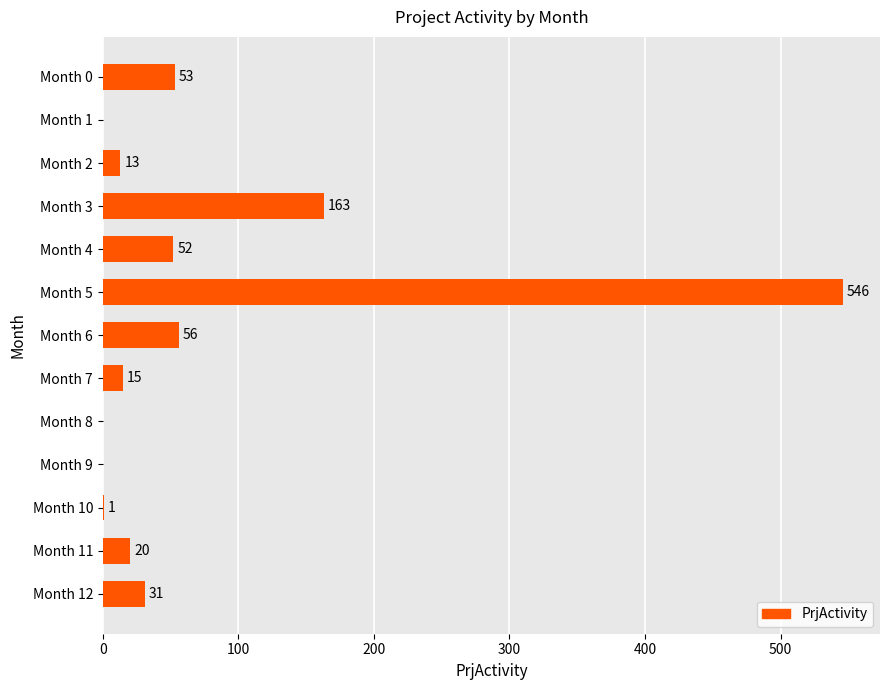

The value at Month 1 is -204. True or false?

False